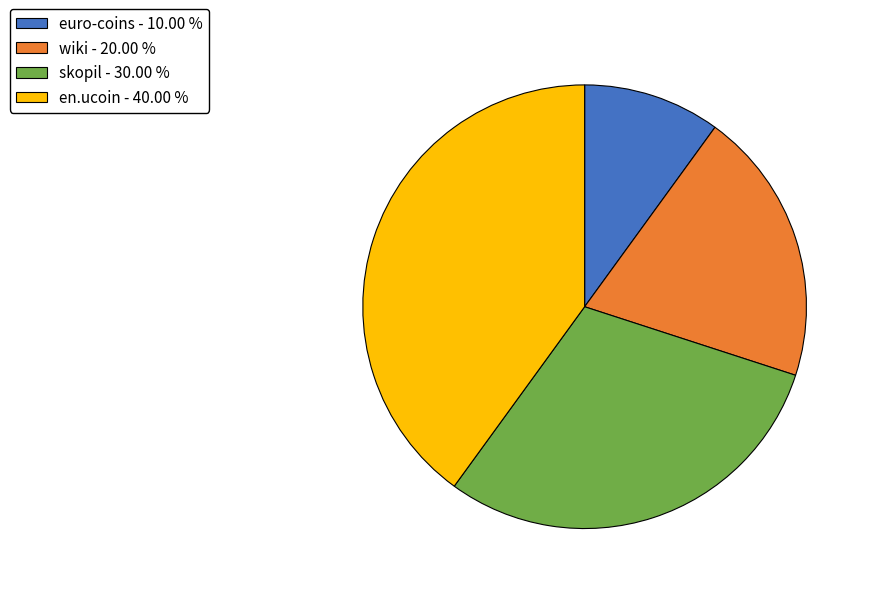

Which slice is the smallest?

euro-coins